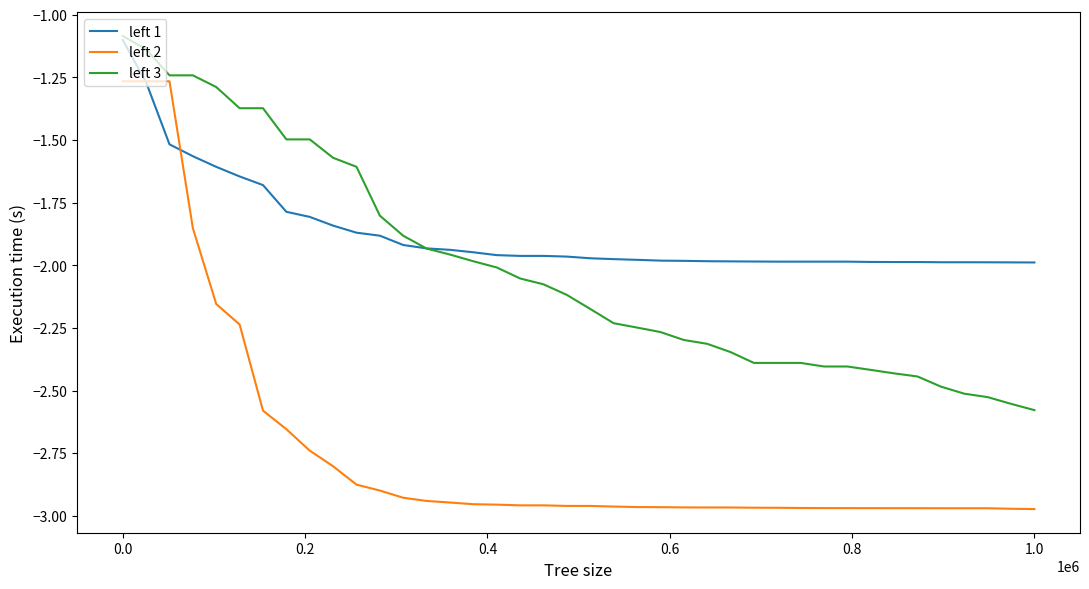

Which series has the widest spread of values?

left 2